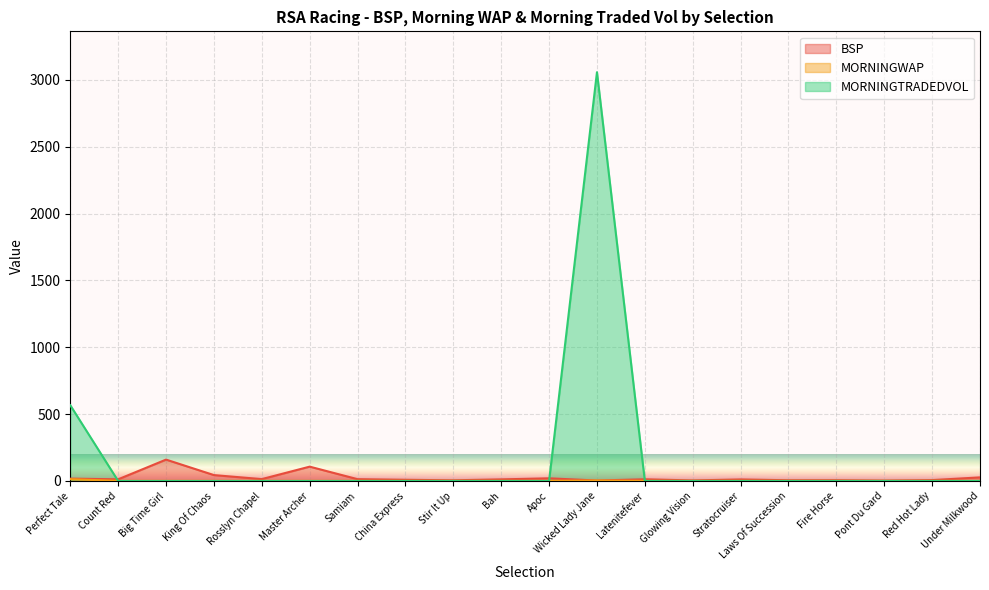

What is the maximum value for BSP?

160.0